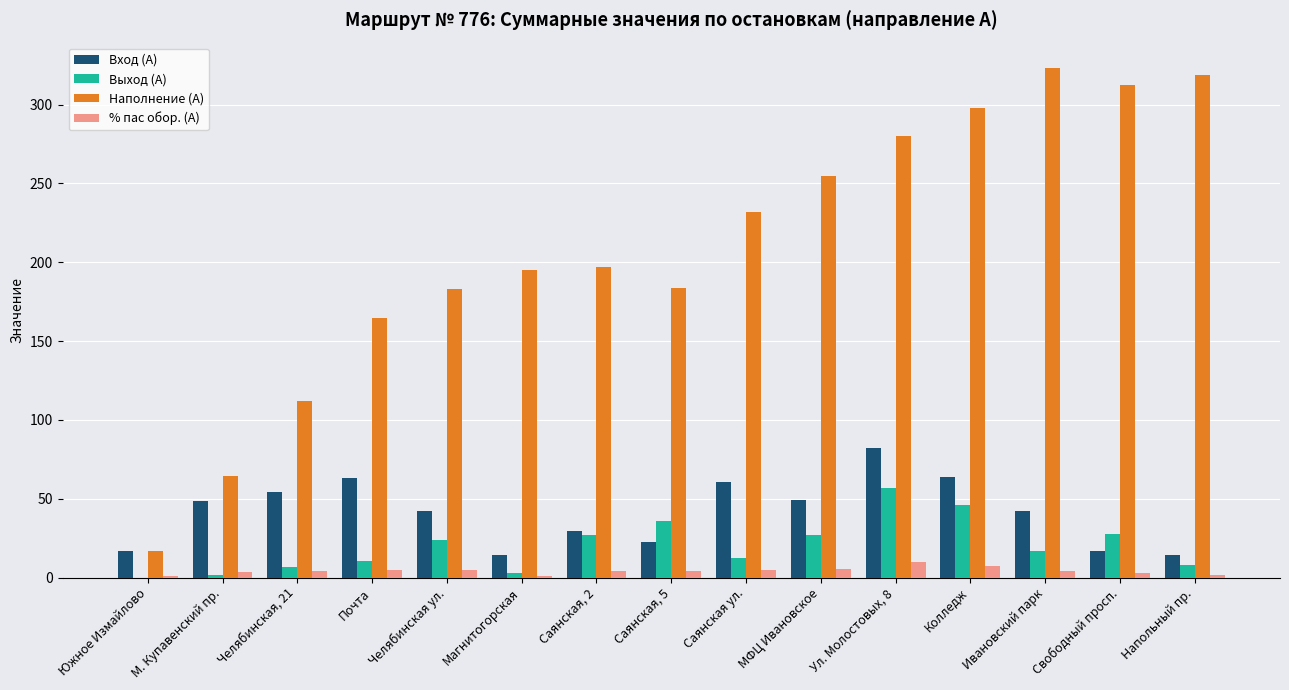

What is the maximum value for Вход (А)?

82.4